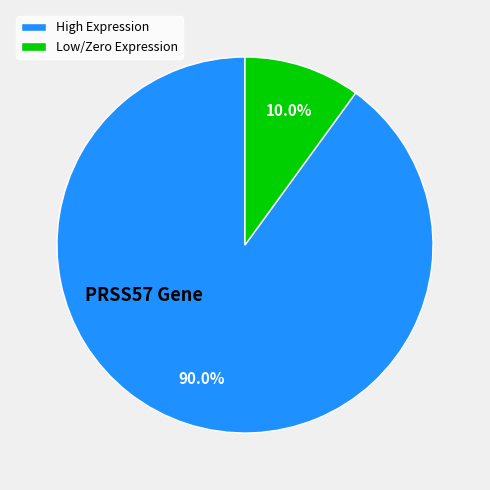

Rank the categories by value from lowest to highest.

Low/Zero Expression, High Expression